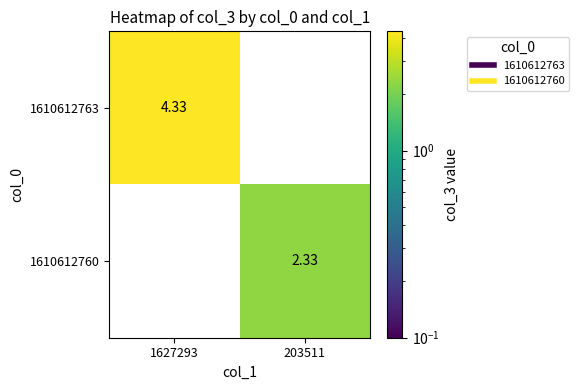

Count the number of data series in this chart.

2